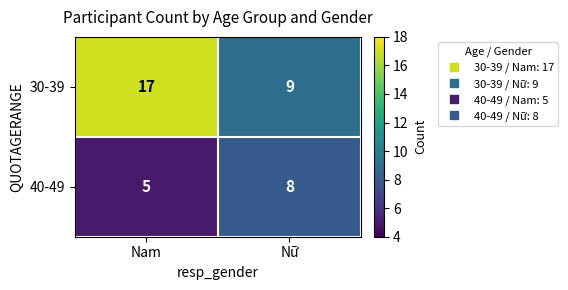

What value does the 40-49 series have at Nữ?

8